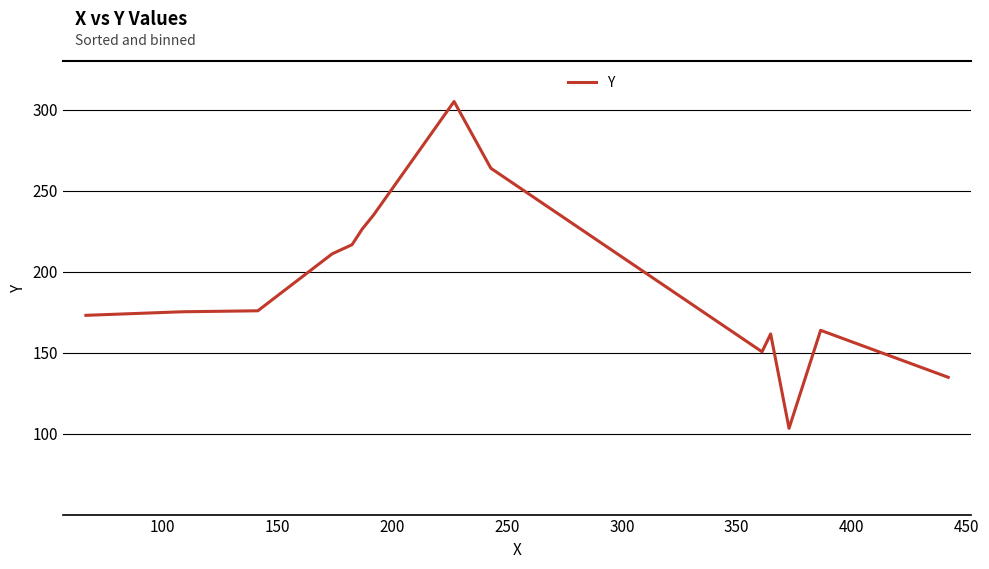

What is the greatest value displayed?

305.0